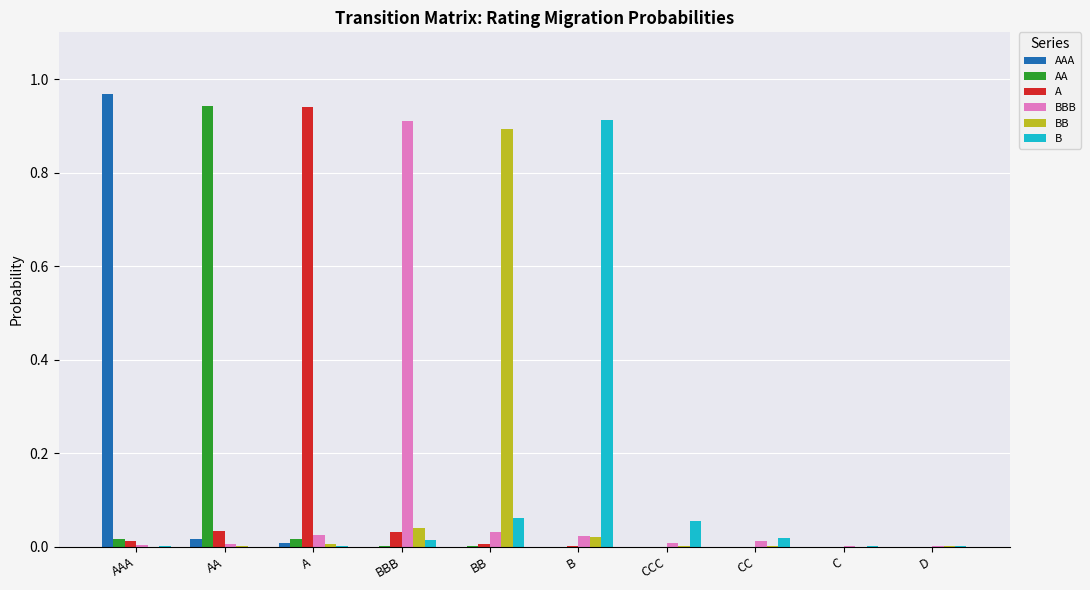

At which label does A reach its peak?

A